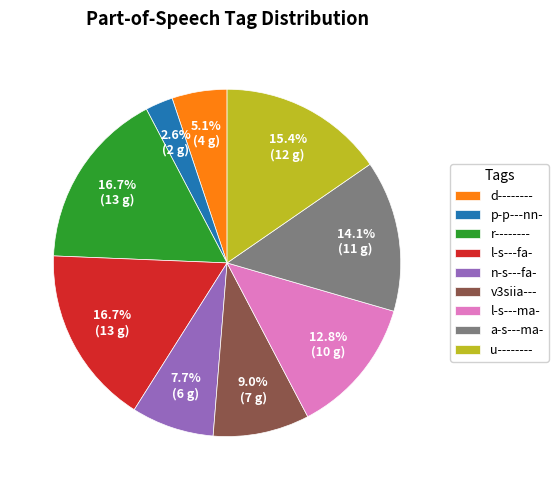

How much of the chart is everything except l-s---fa-?

83.3%